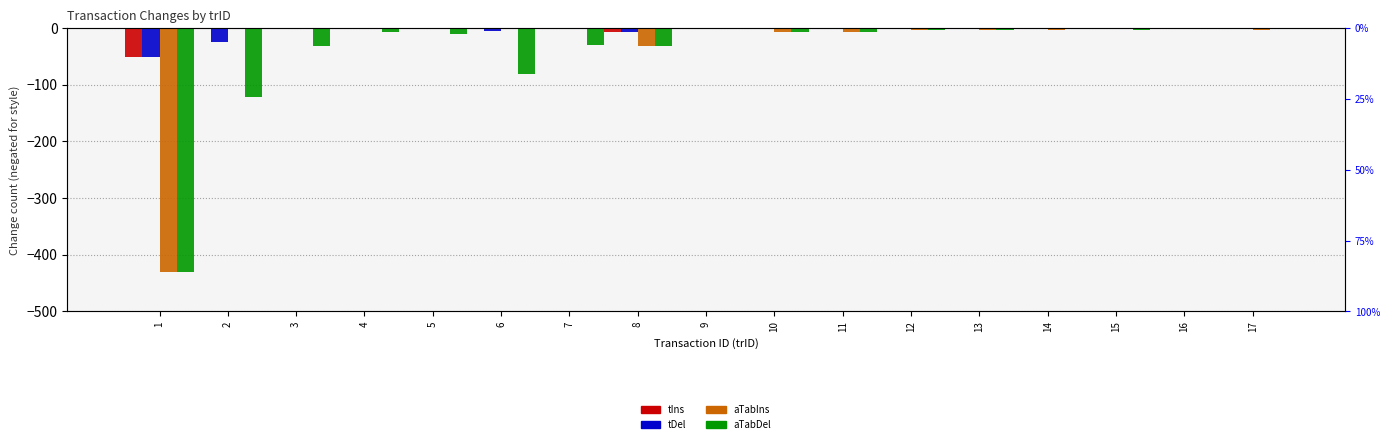

What is the spread (max minus min) of values at 10?

5